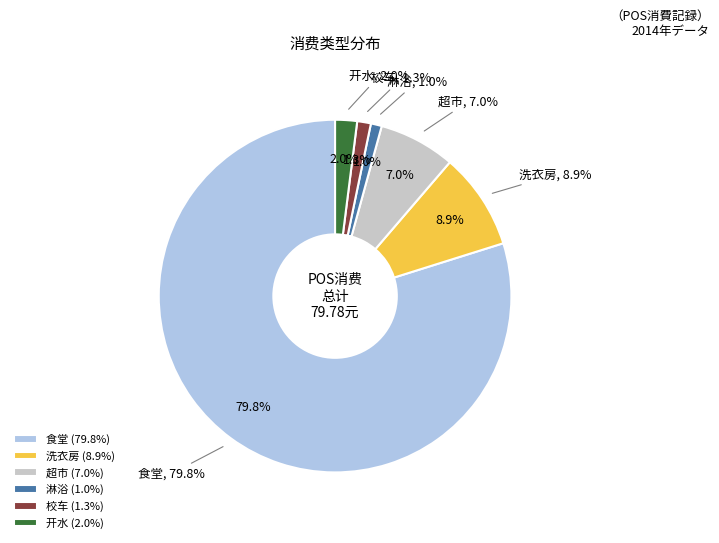

The 淋浴 slice represents 1% of the pie. True or false?

True